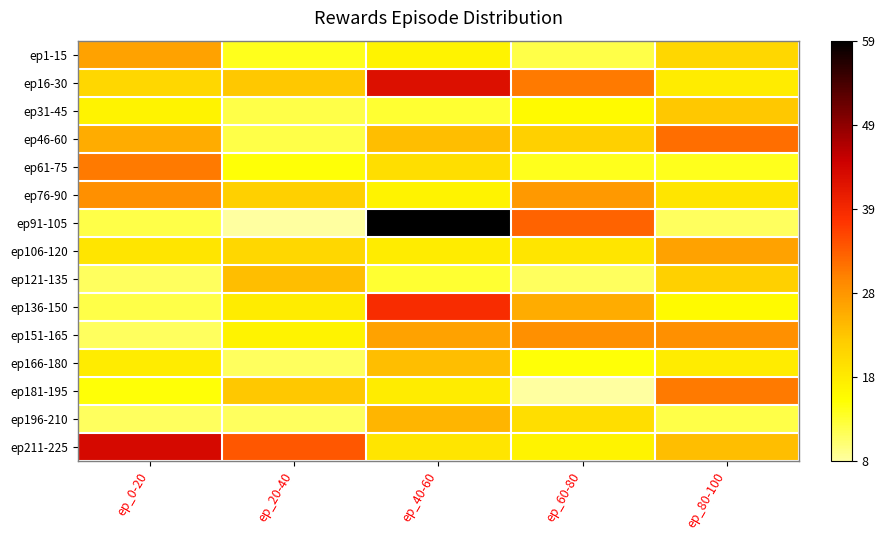

What is the difference between the highest and lowest values at ep_40-60?

46